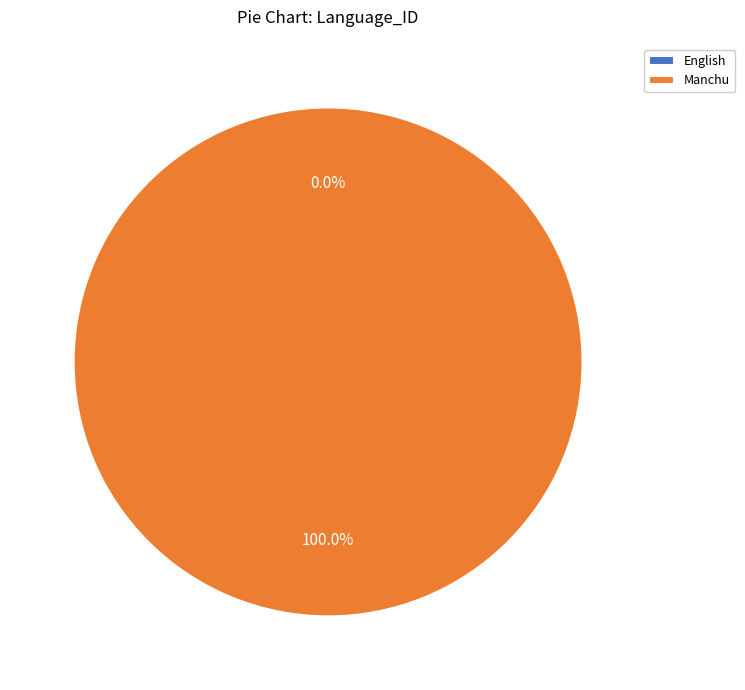

Which category has the biggest portion of the pie?

Manchu